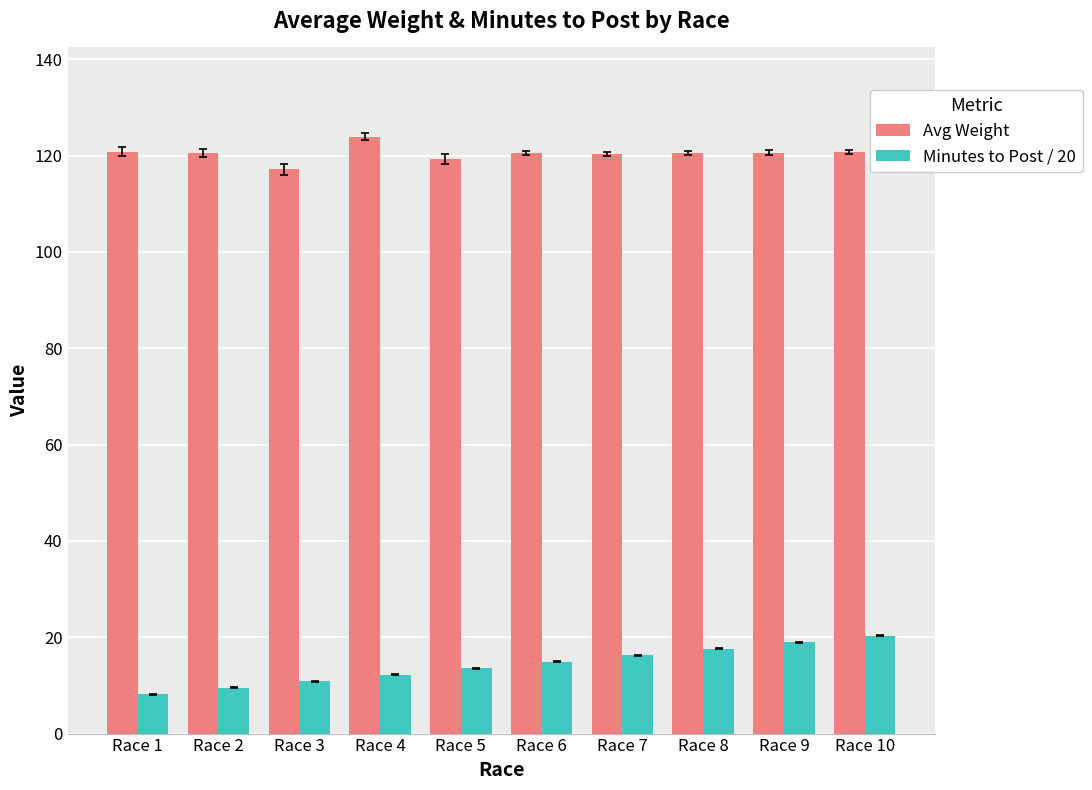

Which series has the largest total across all categories?

Avg Weight